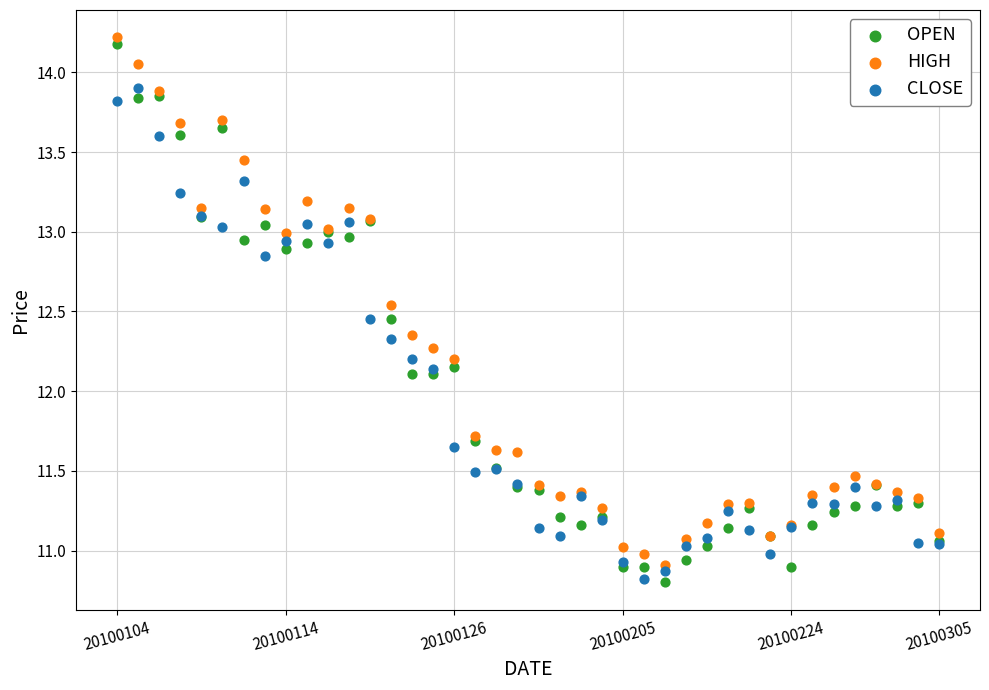

Which series has the widest spread of Y values?

OPEN